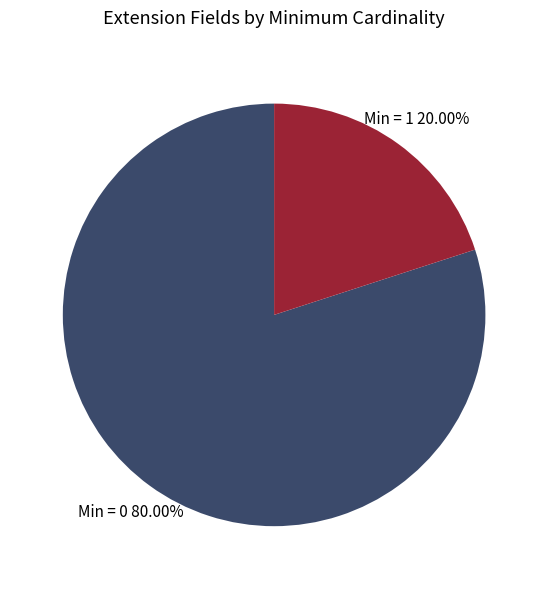

To the nearest percent, what is the average slice percentage?

50%